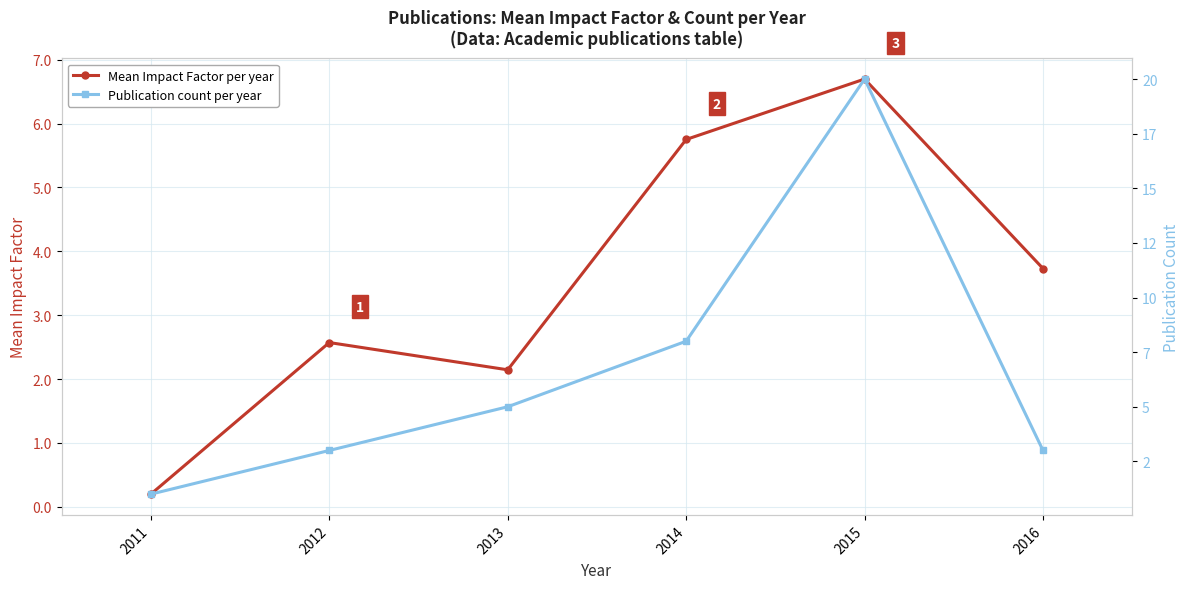

True or false: Publication count per year has more than 1 points higher than both neighbors.

False